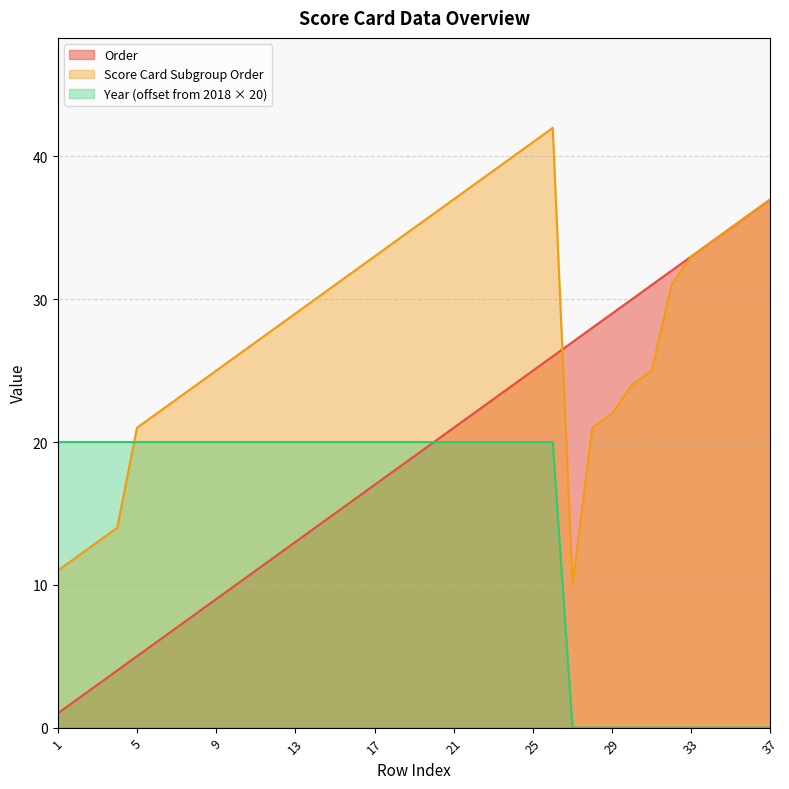

What are all the series names shown in the legend?

Order, Score Card Subgroup Order, Year (offset from 2018 × 20)